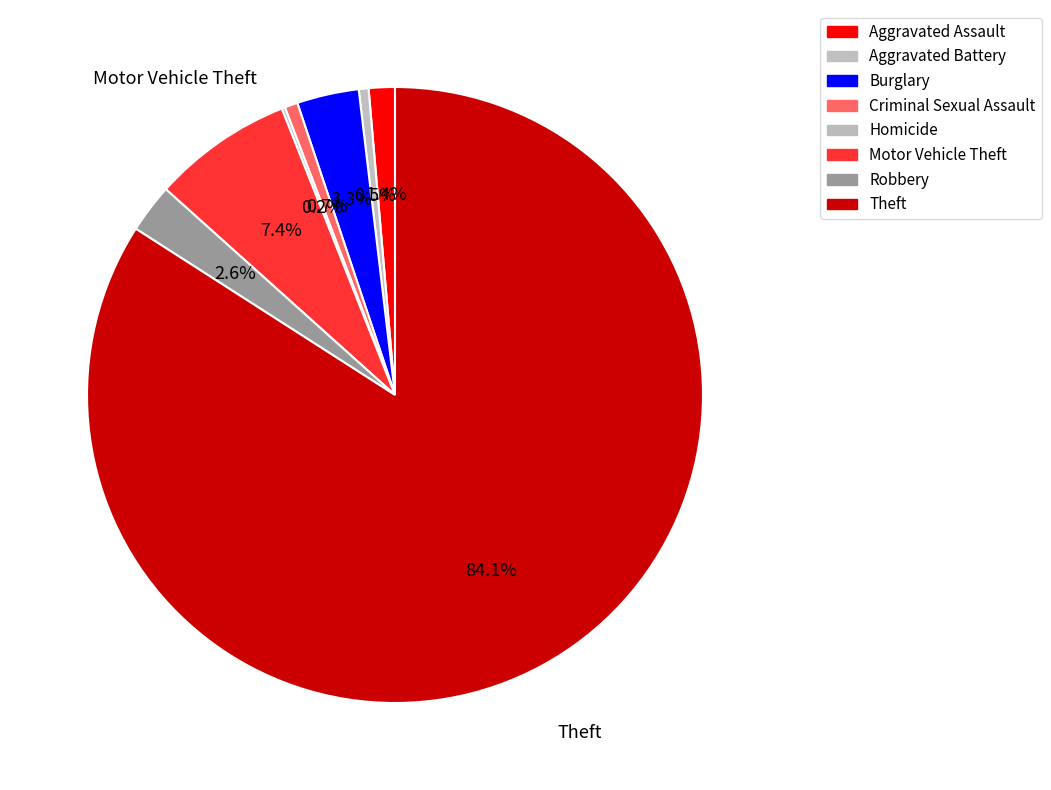

Is it true that Criminal Sexual Assault is 1% of the pie?

True